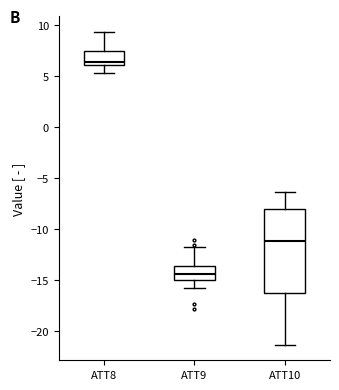

Reading left to right, transcribe this box plot: for each box, give where its median line is, the range the box spans, and where its two whiskers end, as read against the y-axis. The values are not printed on the chart, so give them approximately, as read against the axis.

ATT8: median 6.5, box 6.0 to 7.5, whiskers 5.5 to 9.5
ATT9: median -14.5, box -15.0 to -13.5, whiskers -16.0 to -12.0
ATT10: median -11.0, box -16.0 to -8.0, whiskers -21.5 to -6.5